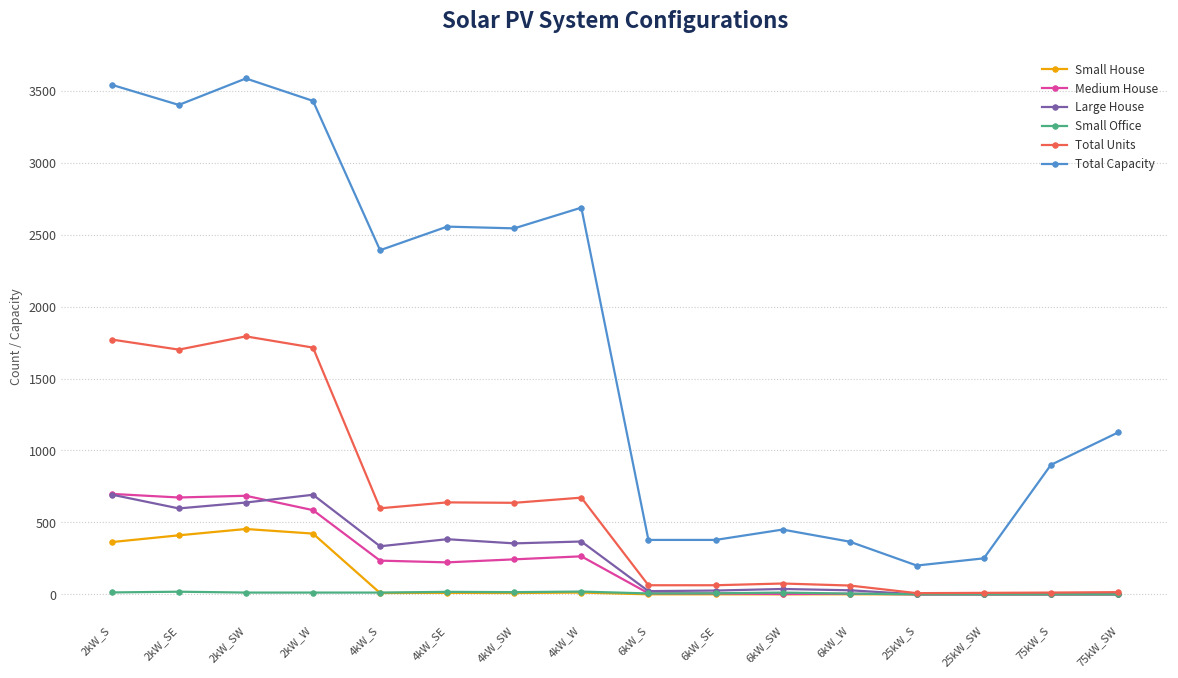

At which category does Total Capacity reach its first local peak?

2kW_SW